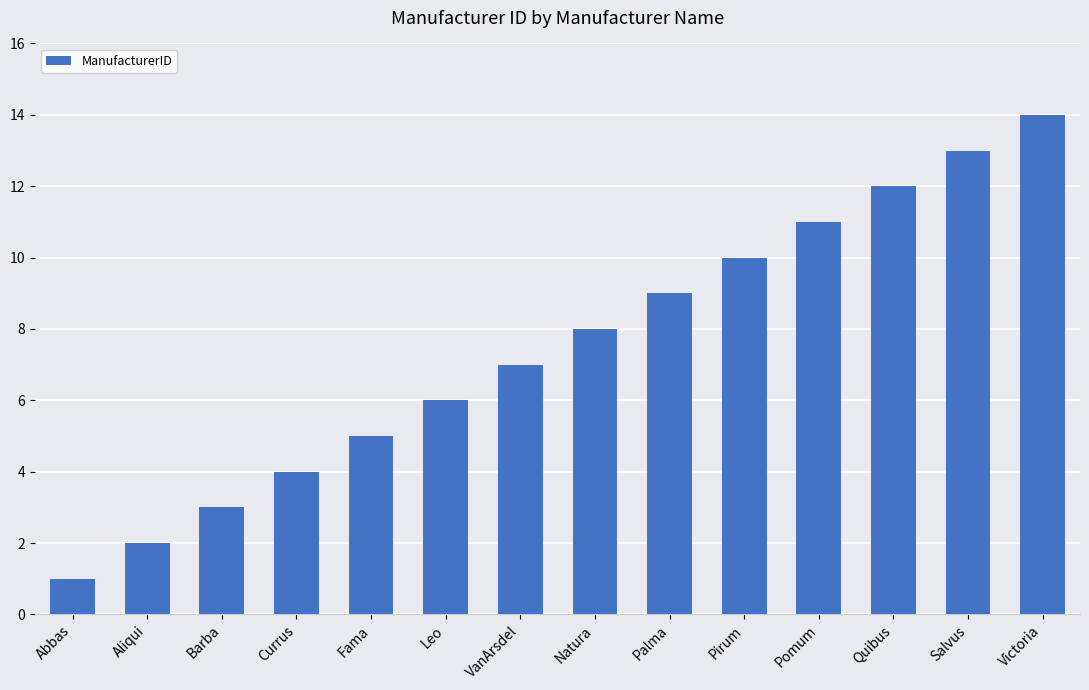

How many data points does each series have?

14